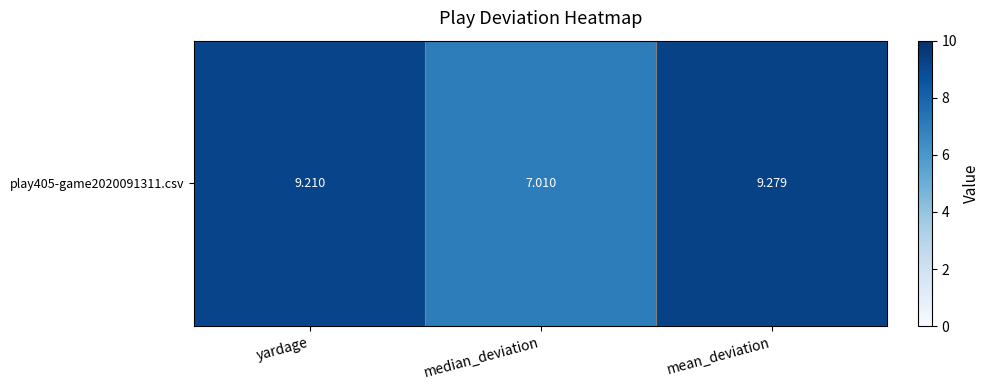

Rank the categories by value from lowest to highest.

median_deviation, yardage, mean_deviation